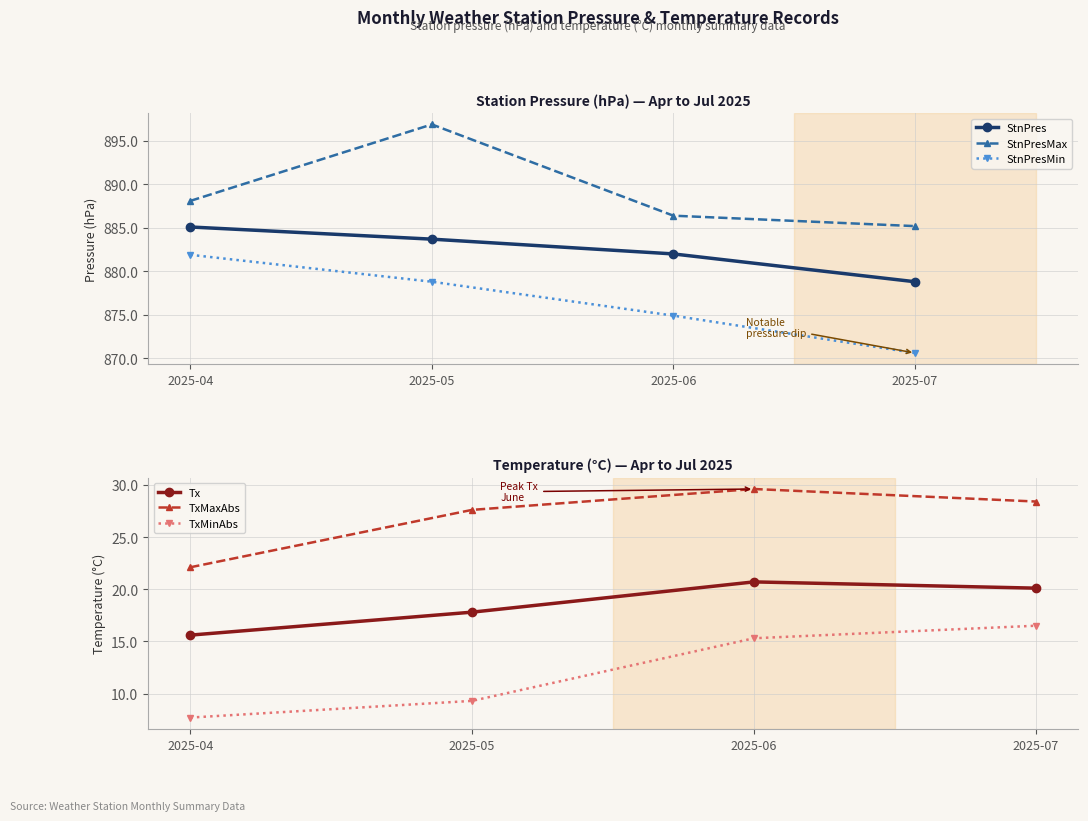

What is the spread (max minus min) of values at 2025-06?

871.1